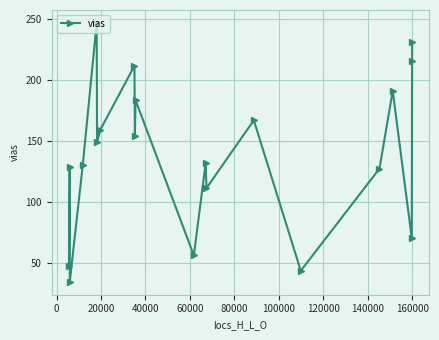

What is the average value?

139.6